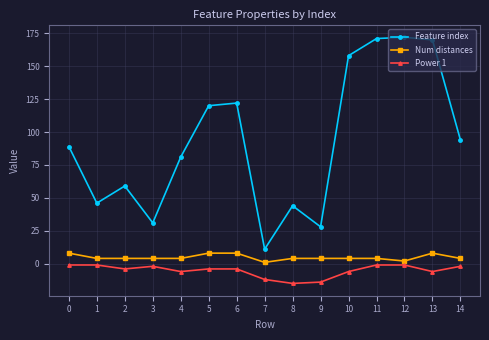

Which series has the largest total across all categories?

Feature index